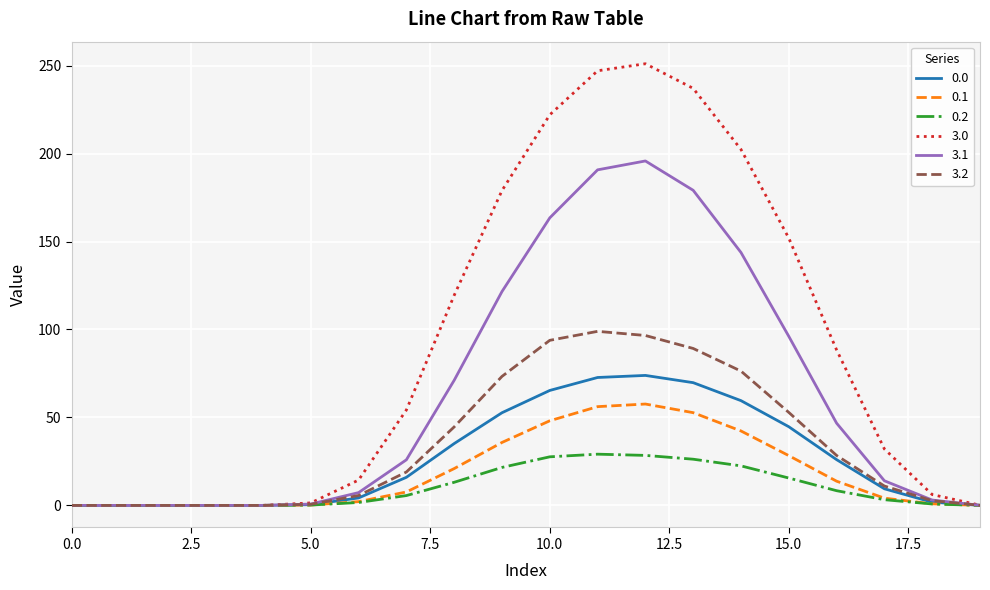

Which series has the widest spread of values?

3.0